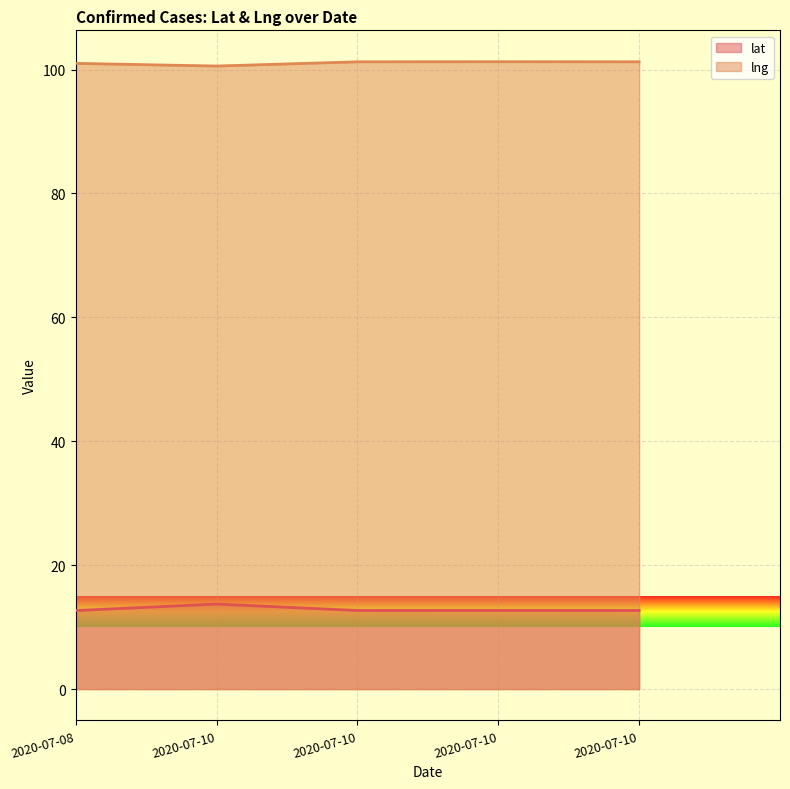

Reading left to right, transcribe all the data shown in this chart.

lat: 12.7	13.7	12.7	12.7	12.7
lng: 101.0	100.6	101.2	101.3	101.3